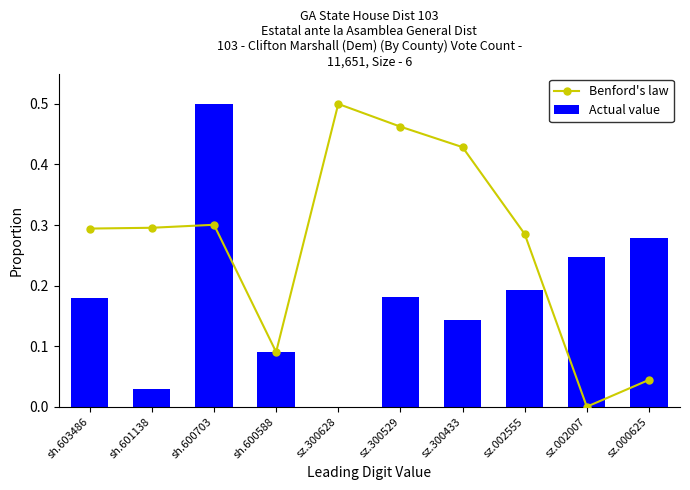

How many values in the Benford's law series exceed 0?

9